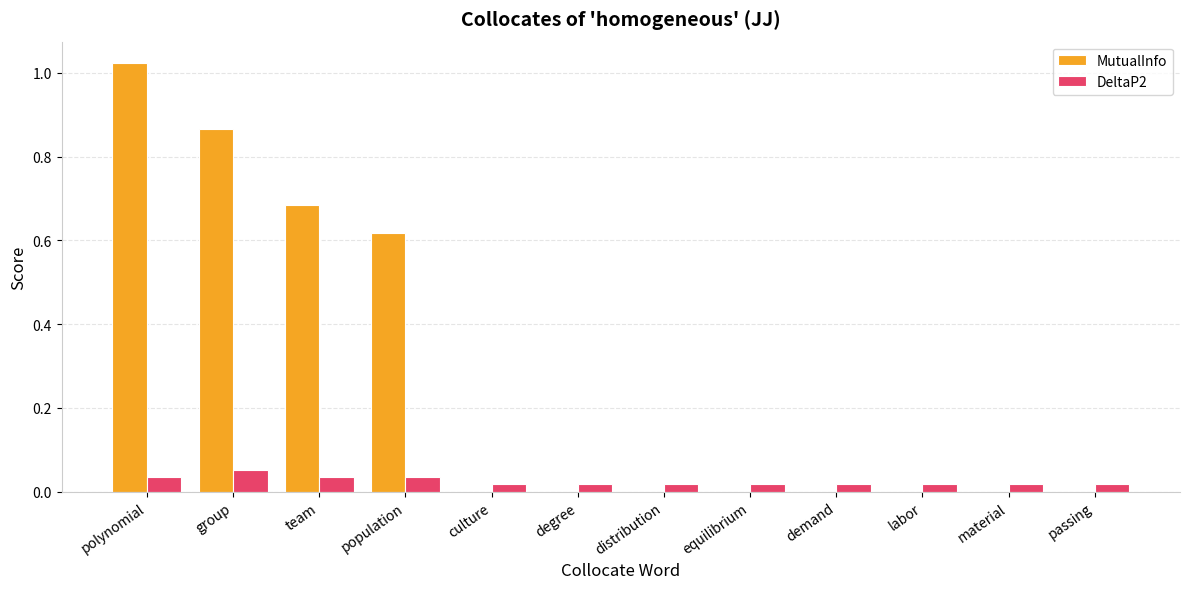

Which series has the largest total across all categories?

MutualInfo